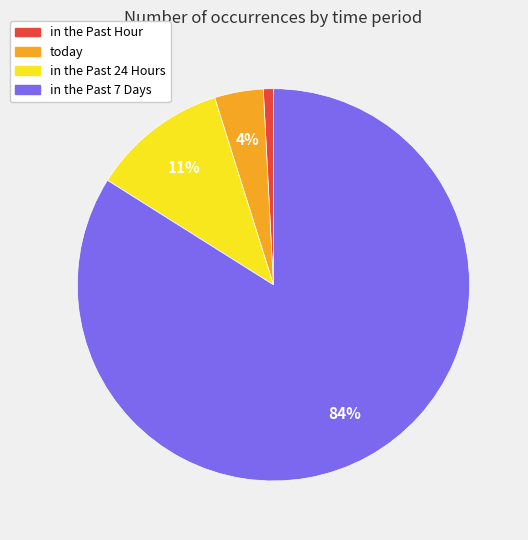

Is there any slice that represents more than half of the pie?

Yes